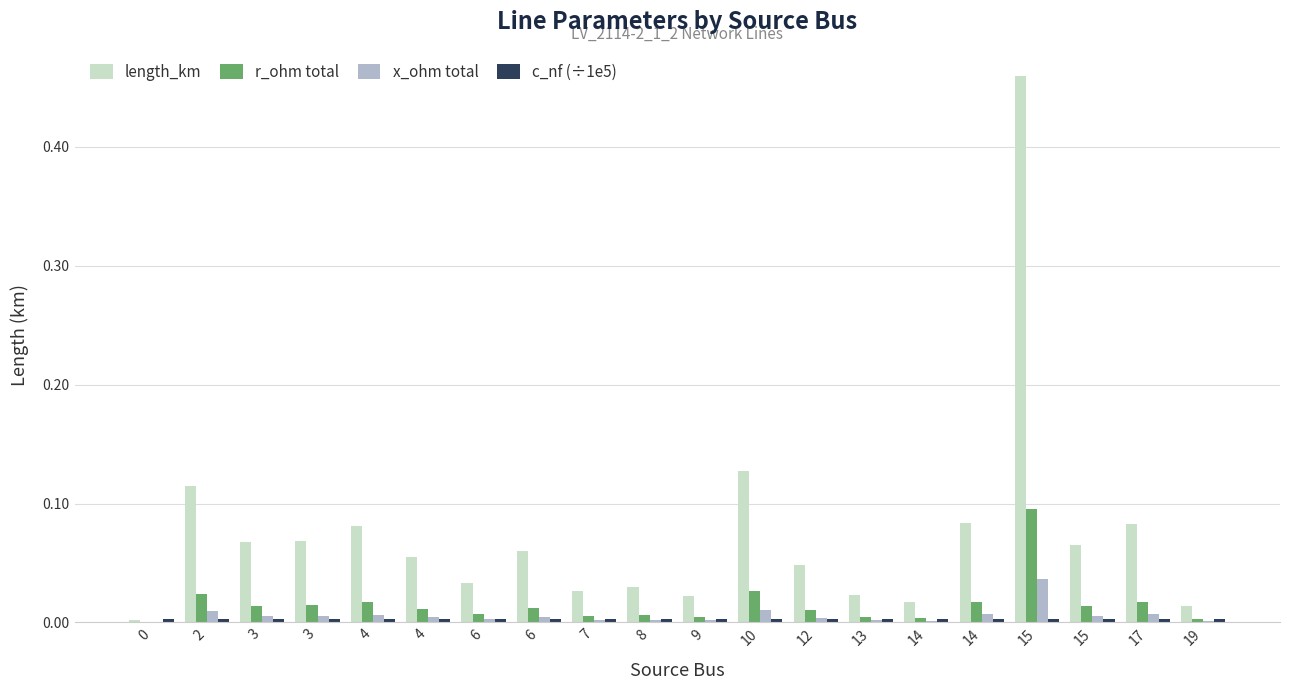

How many groups of bars are there?

20